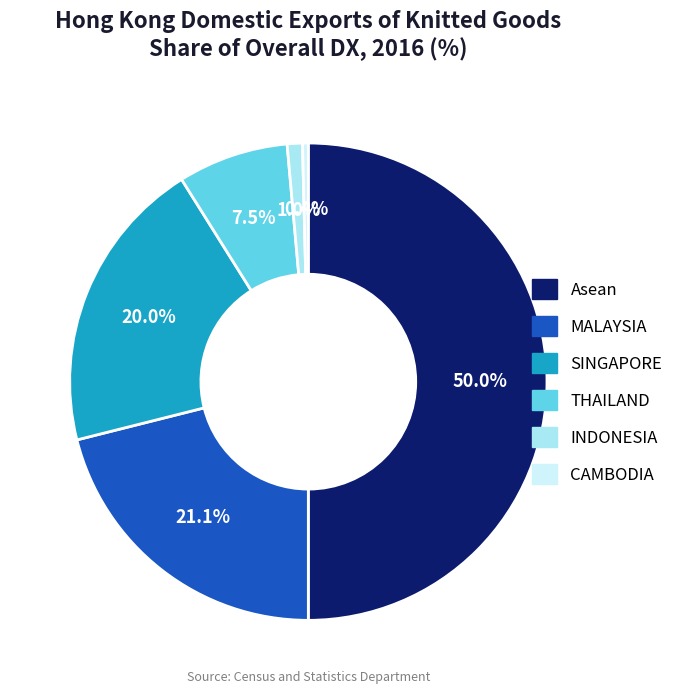

Does THAILAND account for over 50% of the chart?

No